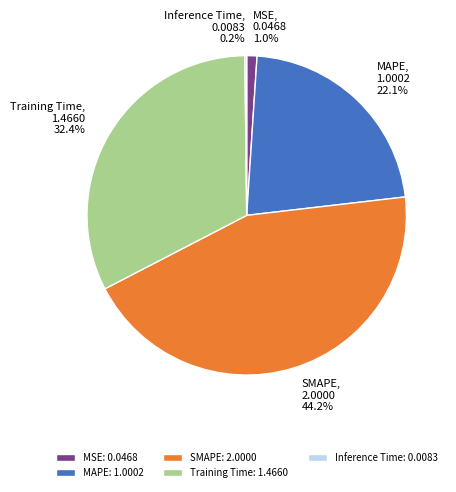

Does any single category account for the majority?

No